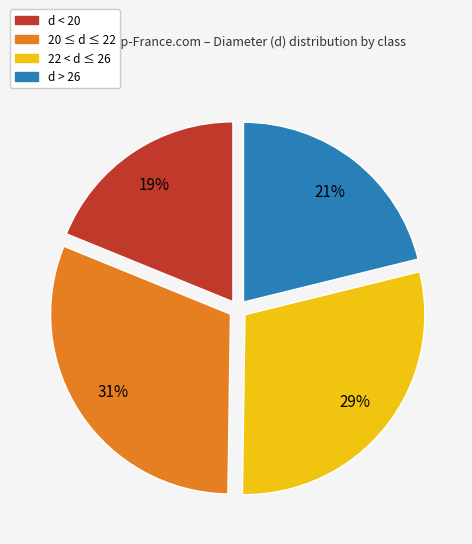

To the nearest percent, what is the difference between the largest and smallest slice percentages?

12%